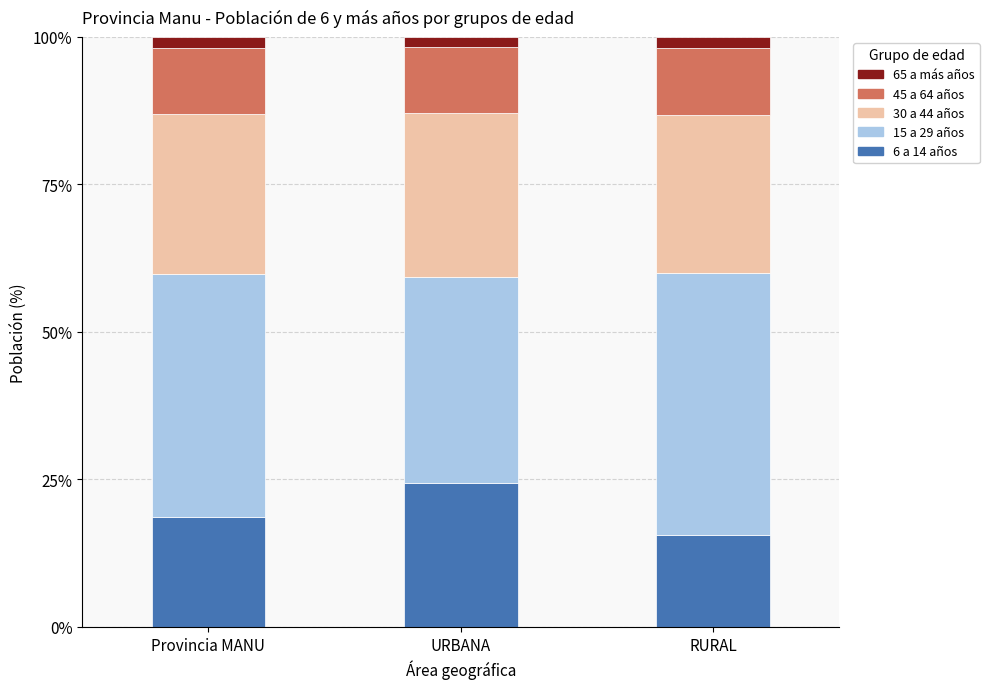

What is the difference between the maximum and minimum values in the 6 a 14 años series?

8.9